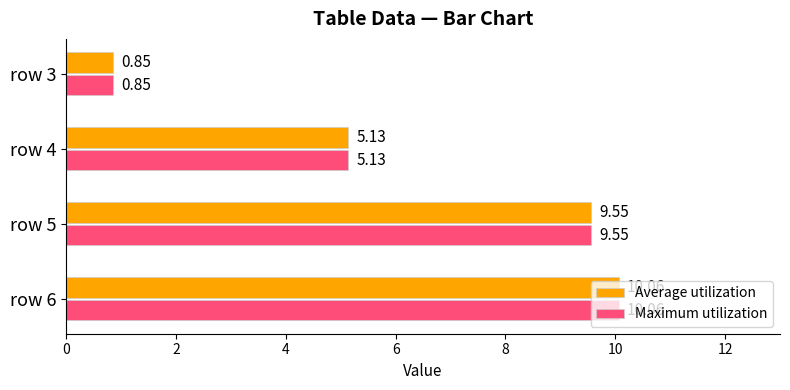

What is the average value of the Maximum utilization series?

6.4